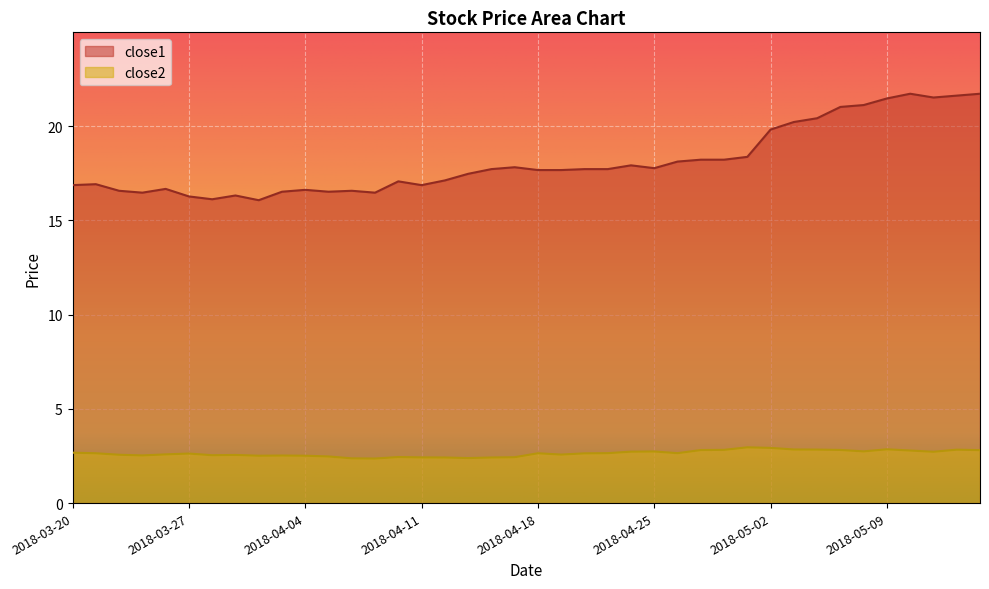

What is the spread (max minus min) of values at 2018-05-14?

18.8